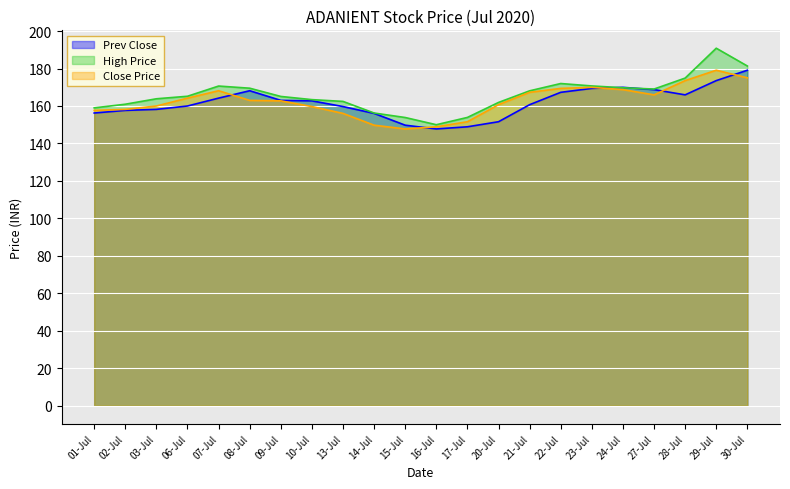

Reading right to left, what are all the values shown in this chart?

Prev Close: 179.1	173.6	165.9	168.8	169.9	169.4	167.3	160.7	151.6	148.9	147.8	149.8	156.1	159.7	162.8	163.0	168.2	164.2	160.0	158.2	157.7	156.2
High Price: 181.3	190.8	174.9	169.1	169.8	170.7	172.0	168.1	161.9	153.9	150.0	153.8	156.2	162.4	163.4	165.1	169.5	170.7	165.2	163.8	160.9	159.0
Close Price: 175.1	179.1	173.6	165.9	168.8	169.9	169.4	167.3	160.7	151.6	148.9	147.8	149.8	156.1	159.7	162.8	163.0	168.2	164.2	160.0	158.2	157.7